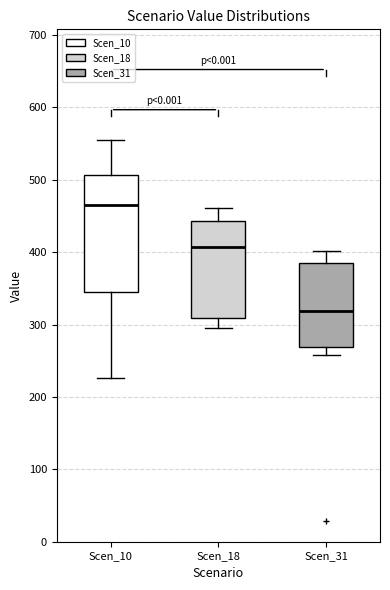

Reading left to right, read every box against the y-axis: the position of its median line, the range the box covers, and the ends of its whiskers. The values are not printed on the chart, so give them approximately, as read against the axis.

Scen_10: median 470, box 350 to 510, whiskers 230 to 560
Scen_18: median 410, box 310 to 440, whiskers 290 to 460
Scen_31: median 320, box 270 to 380, whiskers 260 to 400